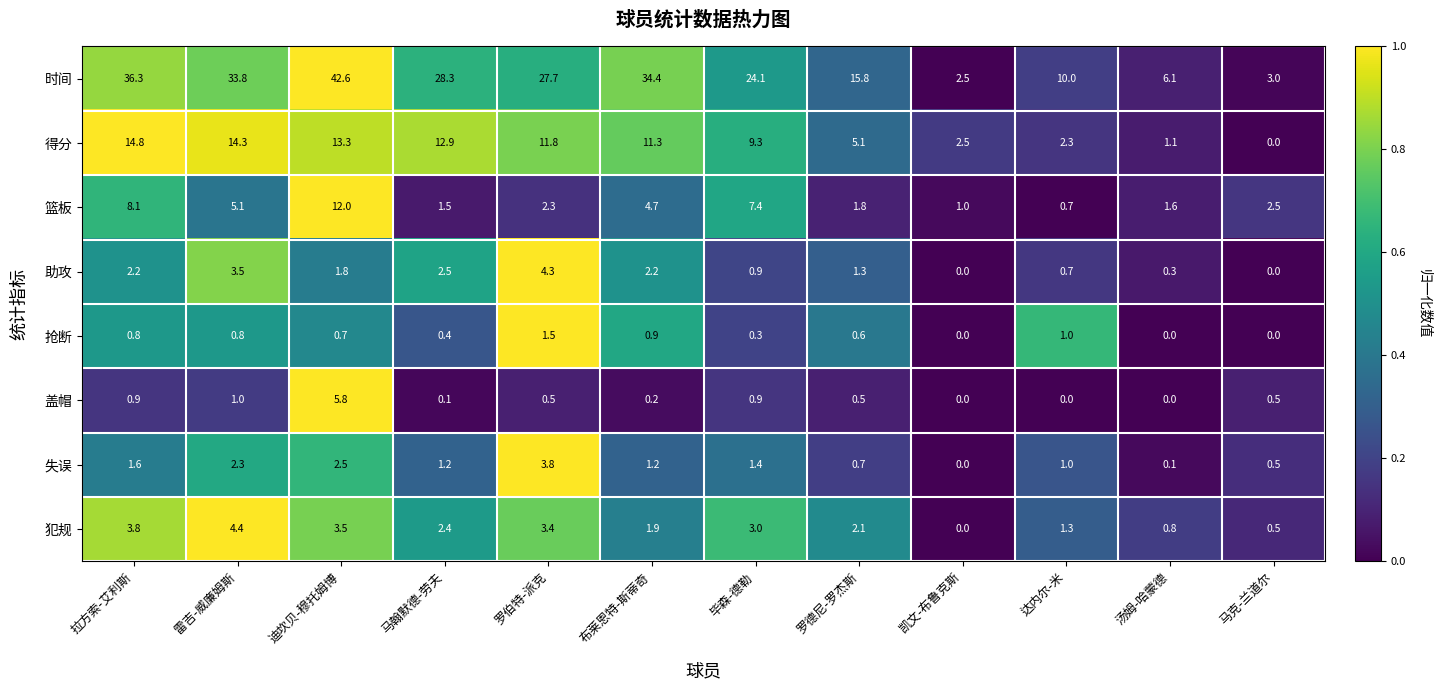

True or false: 助攻 has a value of 0.0 at 凯文-布鲁克斯.

True